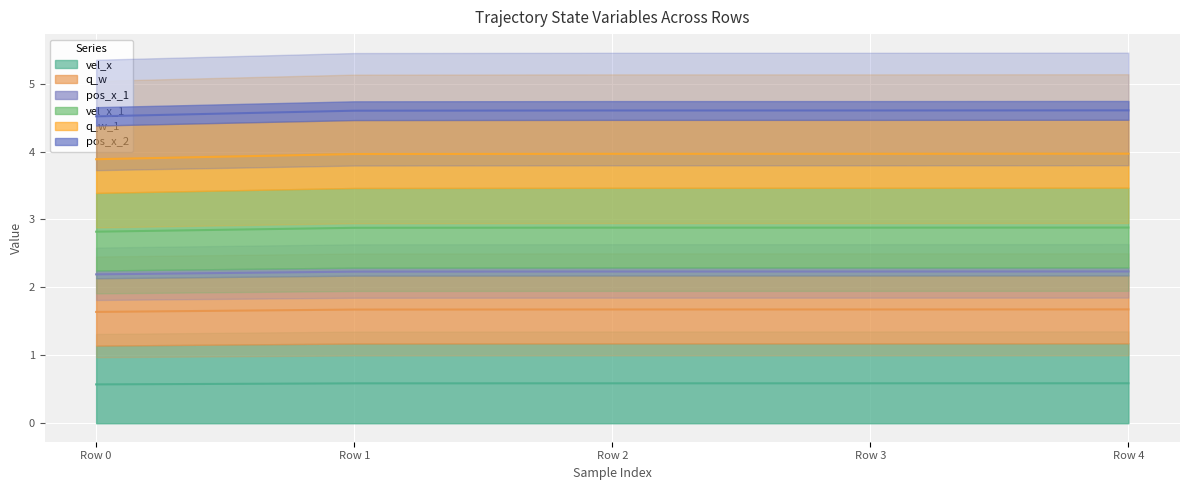

What is the average value of the vel_x series?

0.6